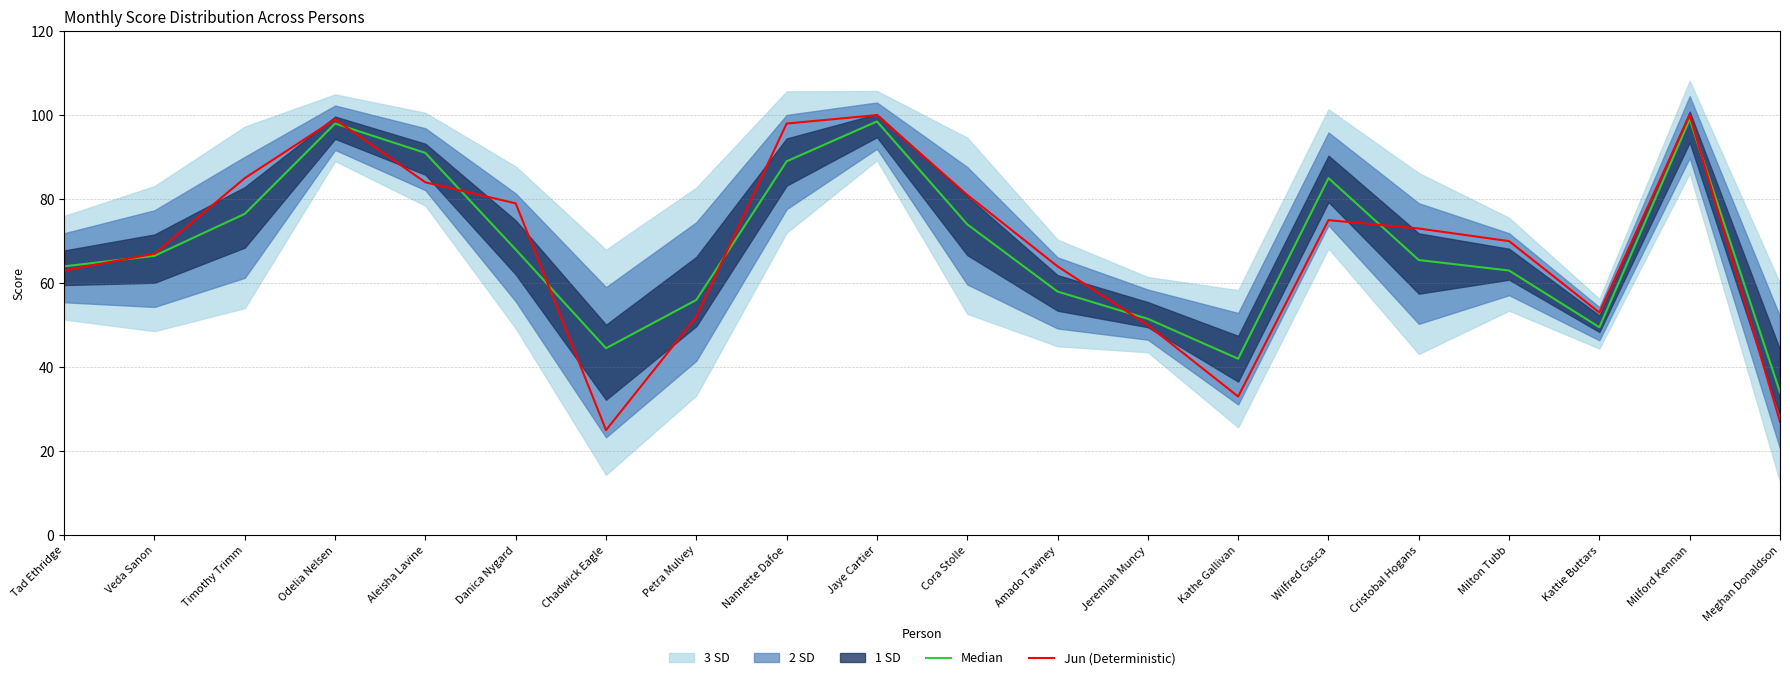

The Jun (Deterministic) series shows 15.0 at Jeremiah Muncy. True or false?

False